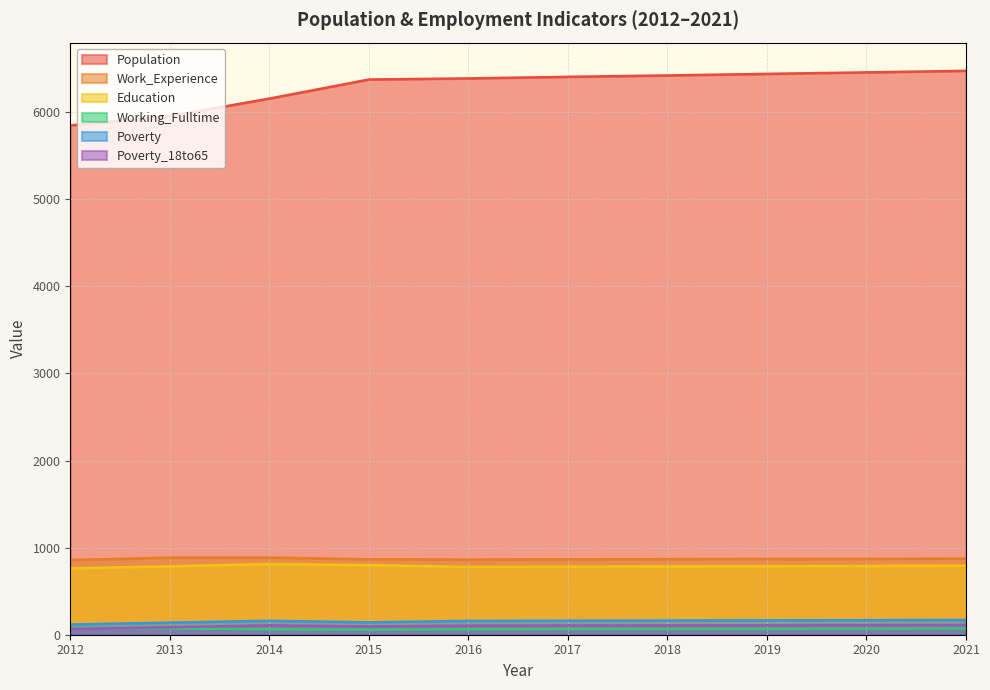

Rank the series at 2018 from highest to lowest value.

Population, Work_Experience, Education, Poverty, Poverty_18to65, Working_Fulltime